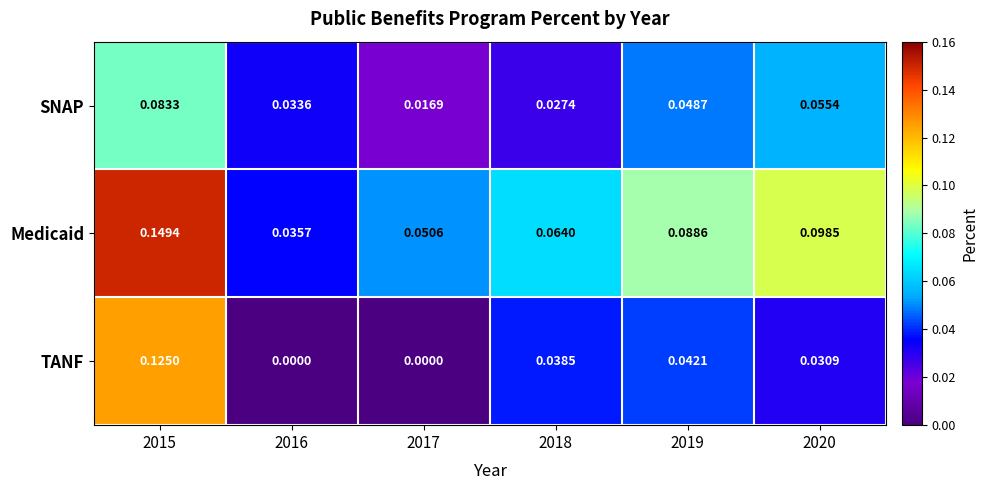

Between 2016 and 2019, which series saw the biggest shift?

Medicaid